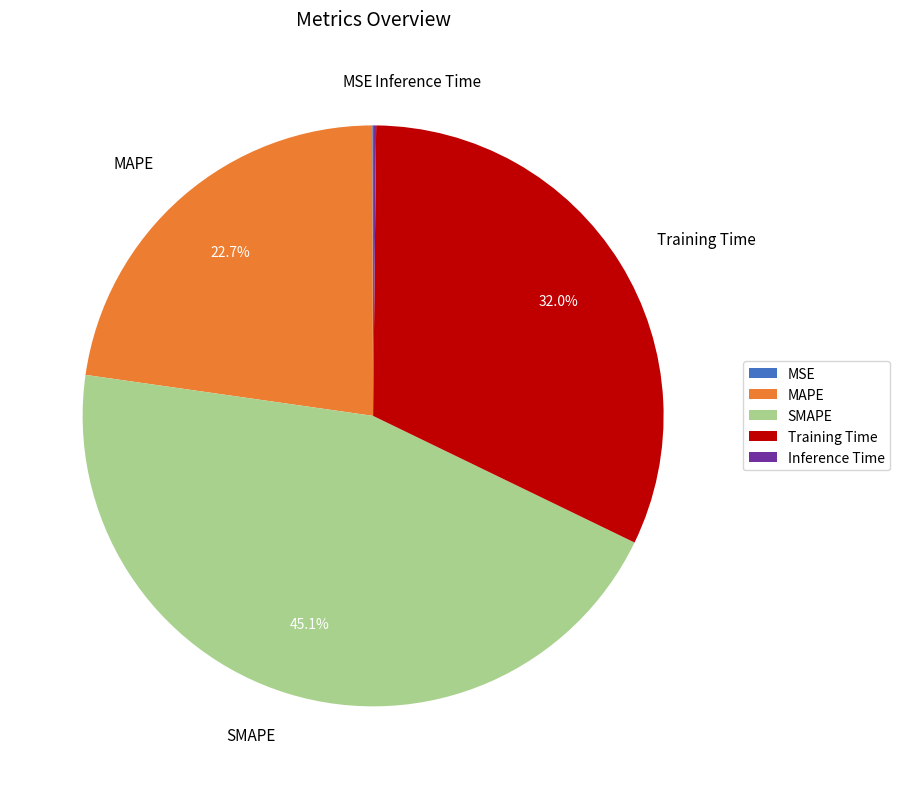

What is the ratio of the value at MAPE to the value at SMAPE?

0.5